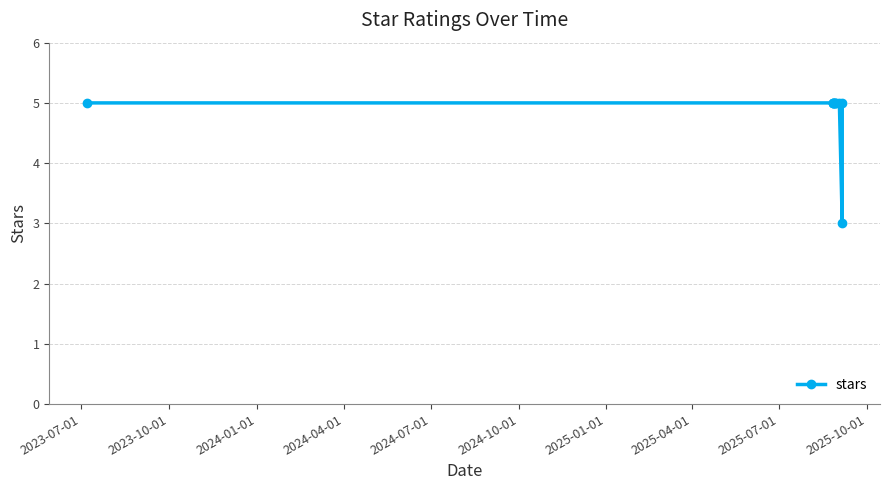

At which category does the chart reach its peak across all series?

2023-07-01